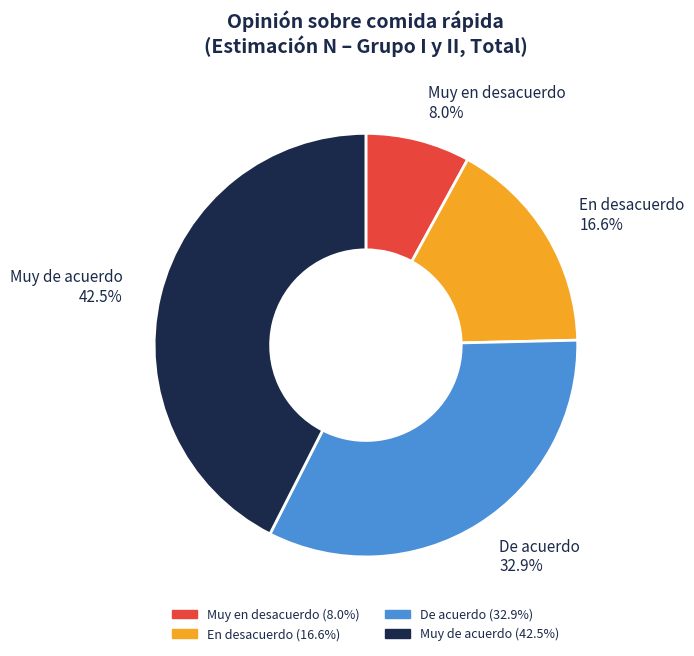

What percentage is the En desacuerdo slice, to the nearest percent?

17%